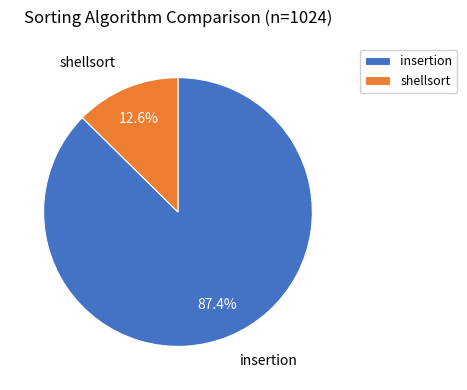

Is it true that insertion is 94% of the pie?

False